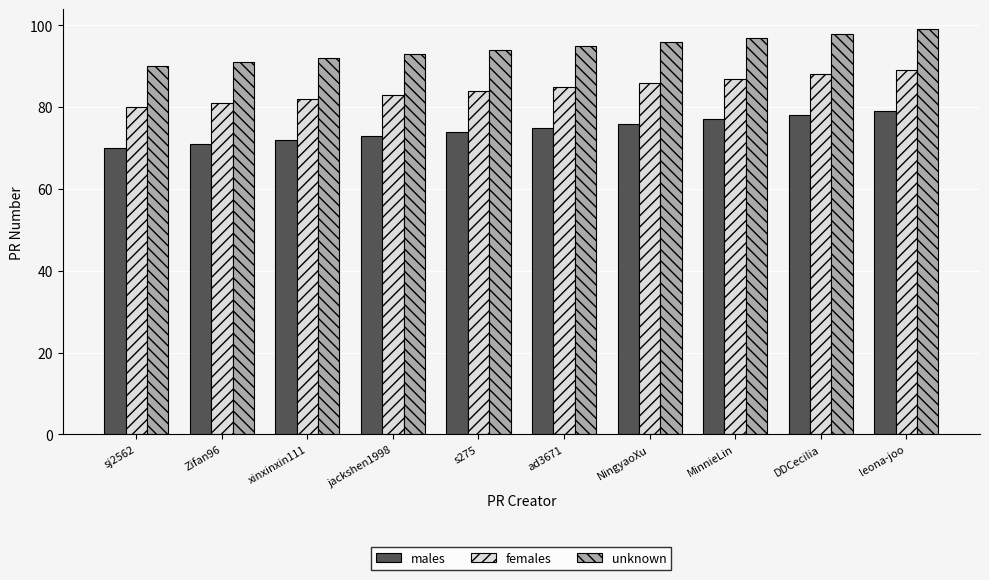

How many females values are between 82 and 87?

6